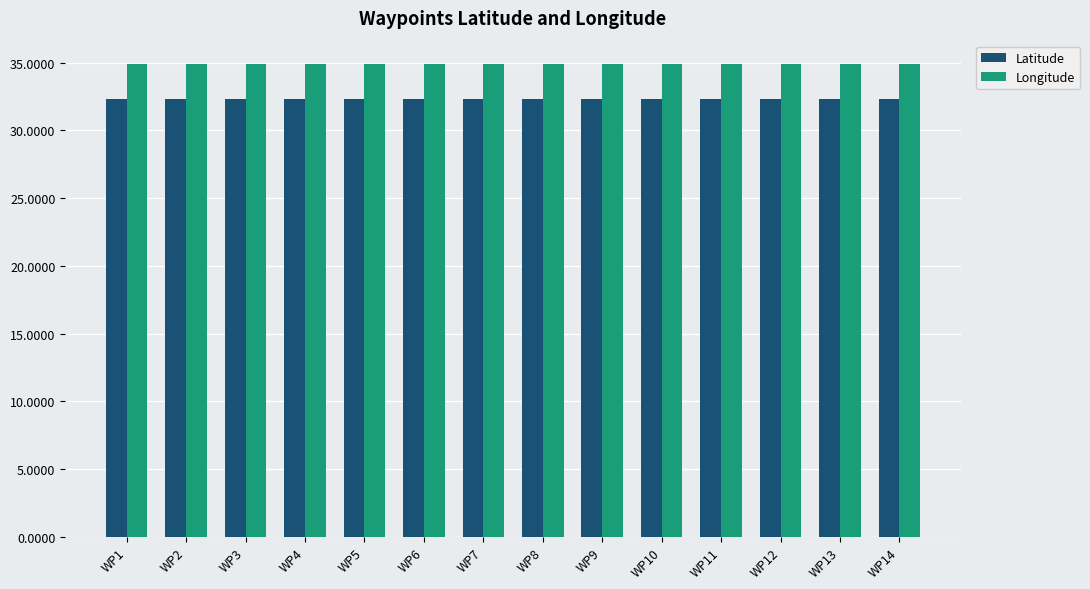

True or false: Latitude has a value of 16.2 at WP10.

False